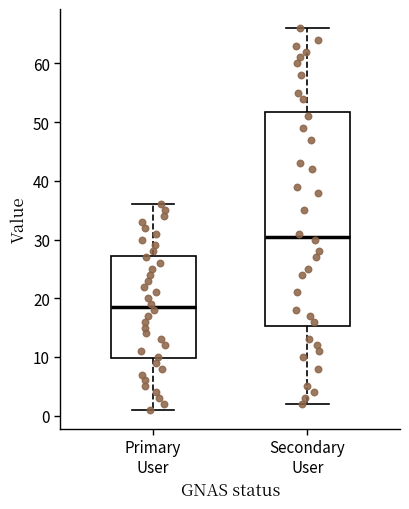

Reading left to right, transcribe this box plot: for each box, give where its median line is, the range the box spans, and where its two whiskers end, as read against the y-axis. The values are not printed on the chart, so give them approximately, as read against the axis.

Primary User: median 19, box 10 to 27, whiskers 1 to 36
Secondary User: median 31, box 15 to 52, whiskers 2 to 66